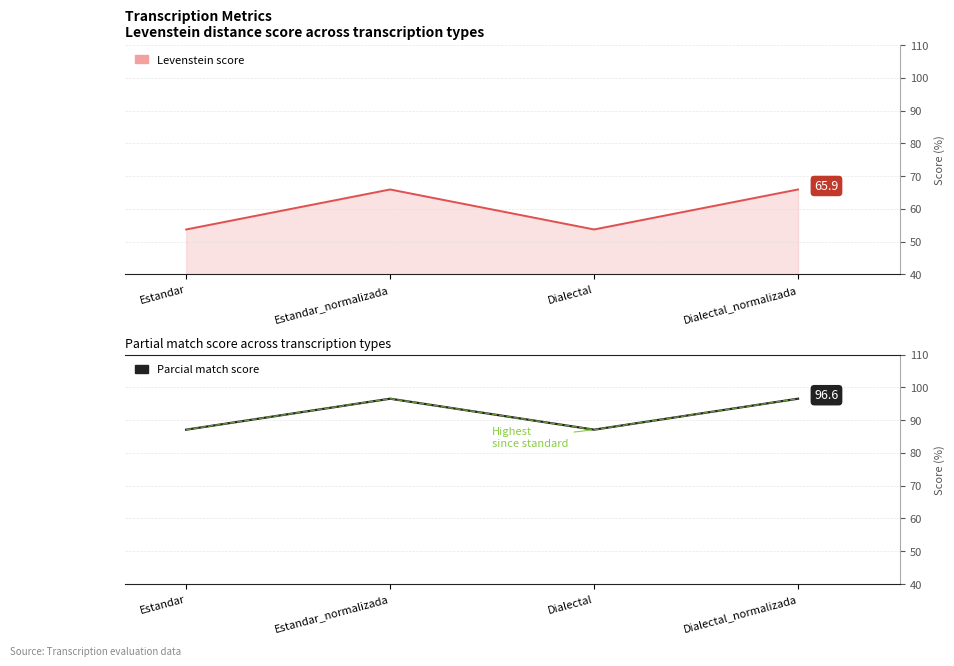

Does the chart have visible grid lines?

Yes